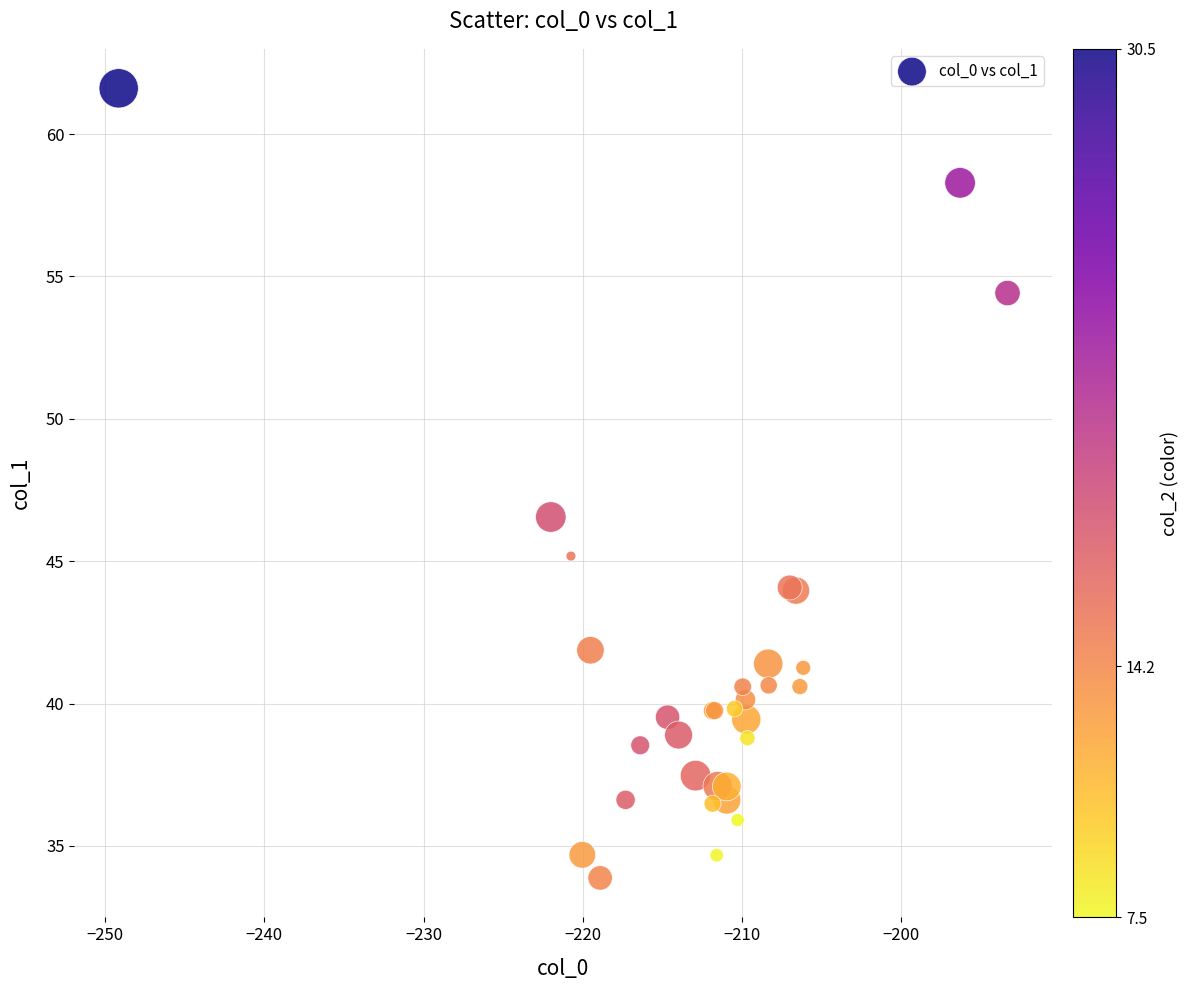

What Y value in the scatter plot is closest to 47?

46.6